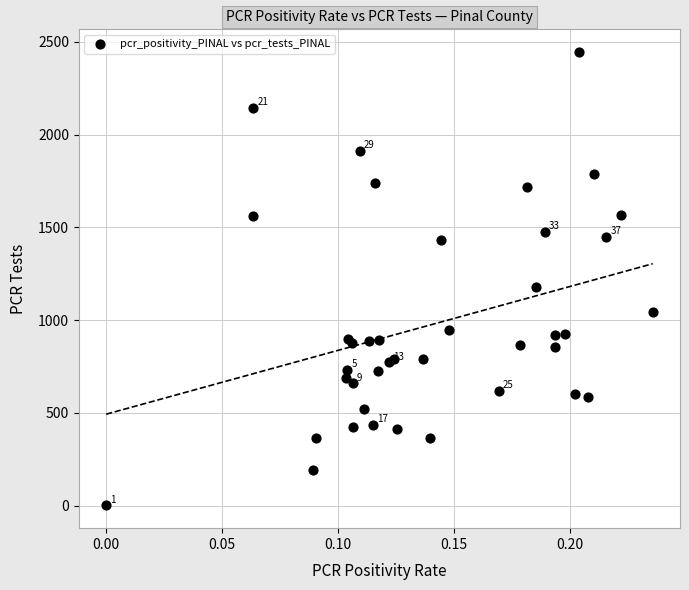

What Y value in the scatter plot is closest to 1223?

1177